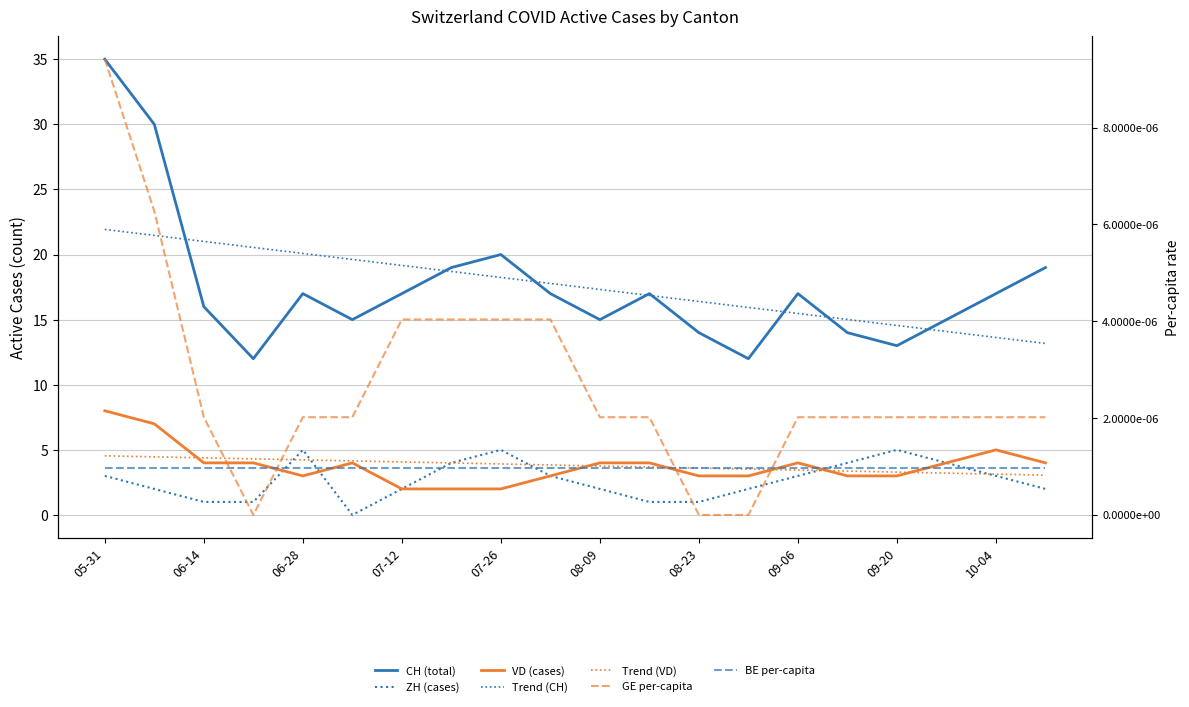

Which label corresponds to the smallest value in the chart?

2020-07-05